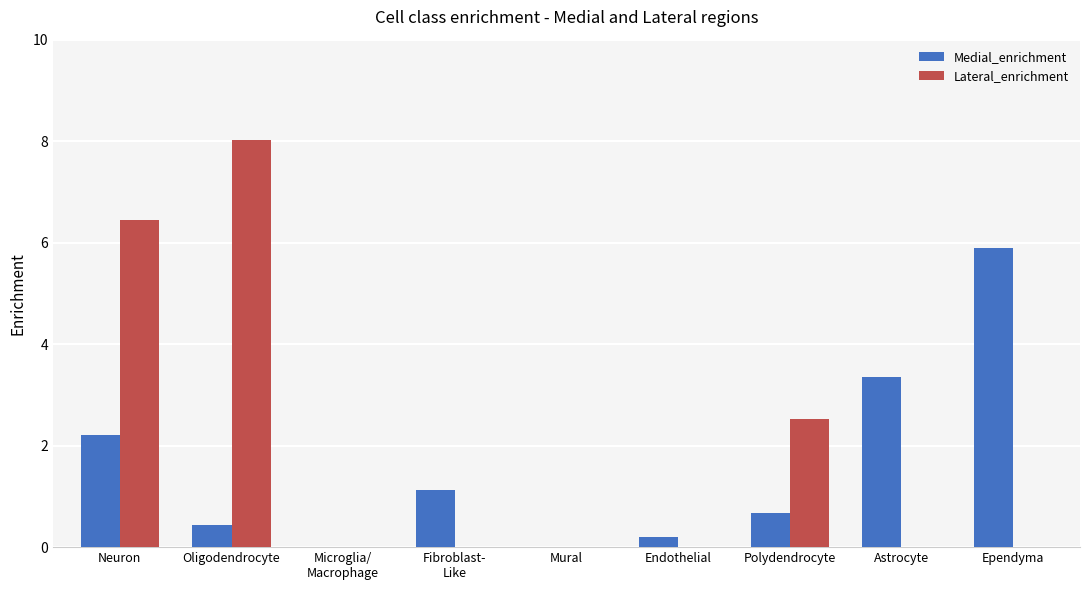

Are the bars grouped side by side (vs. stacked)?

Yes